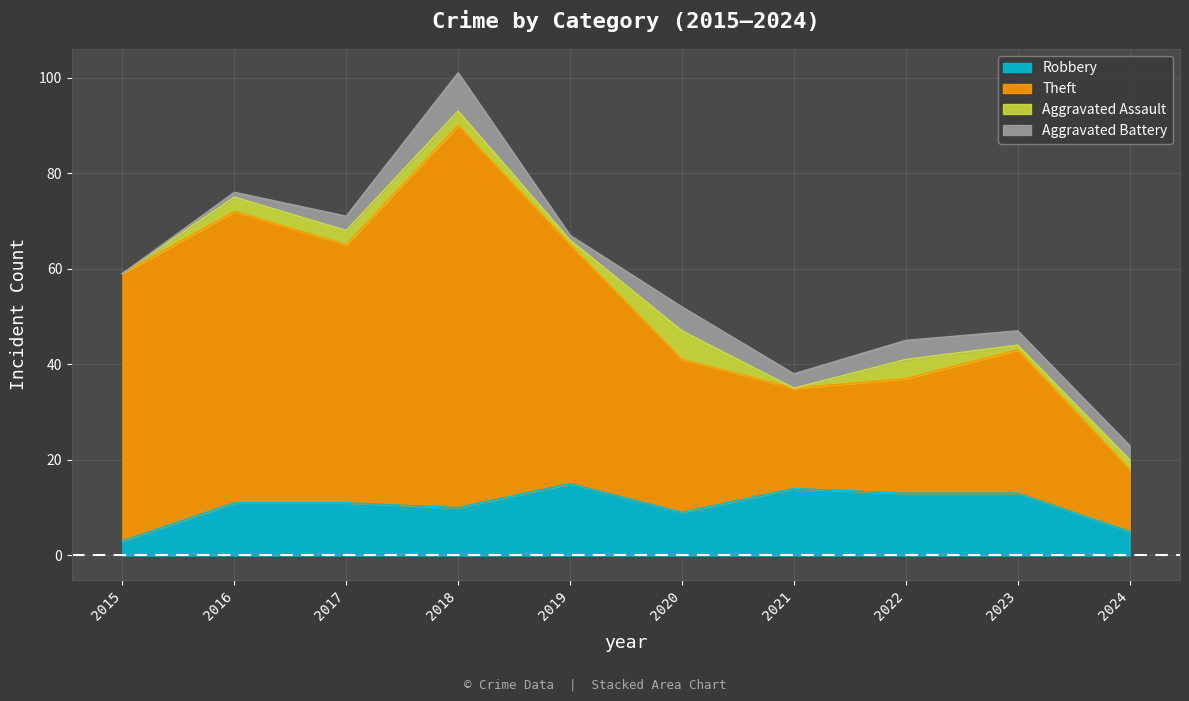

How many data points does each series have?

10